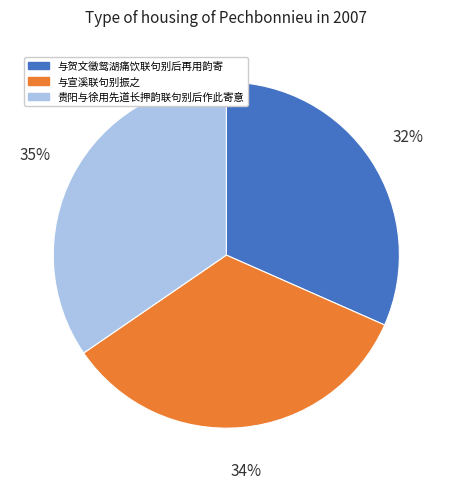

Does 与宣溪联句别振之 account for over 50% of the chart?

No